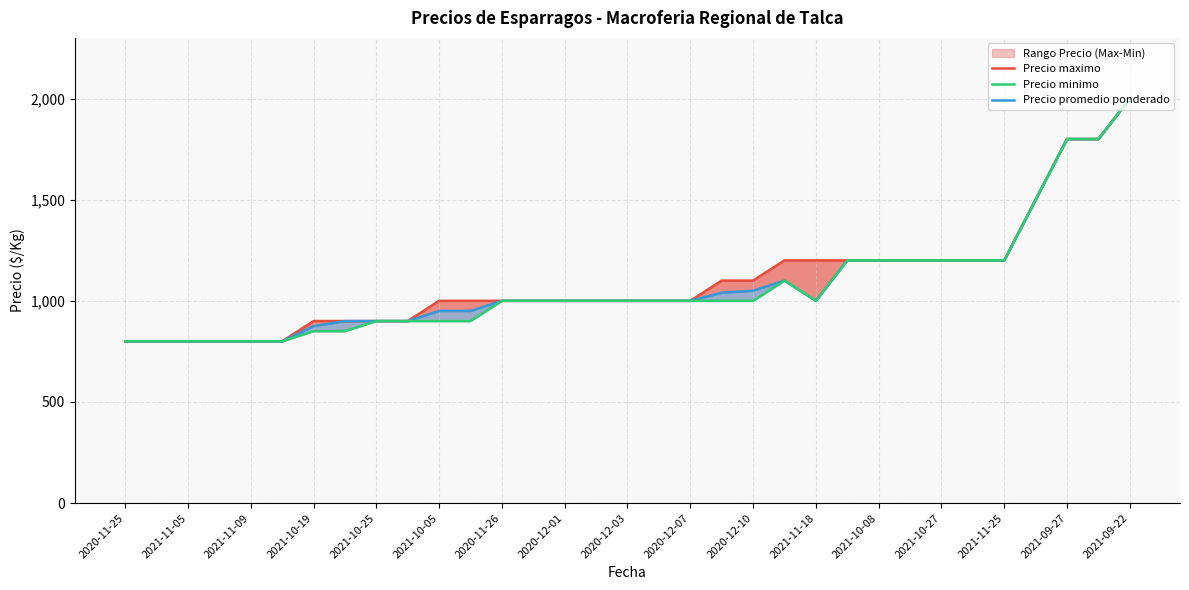

Is the value of Precio maximo at 31 greater than the value of Precio promedio ponderado at 20?

Yes